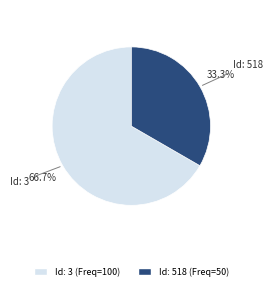

Is there any slice that represents more than half of the pie?

Yes